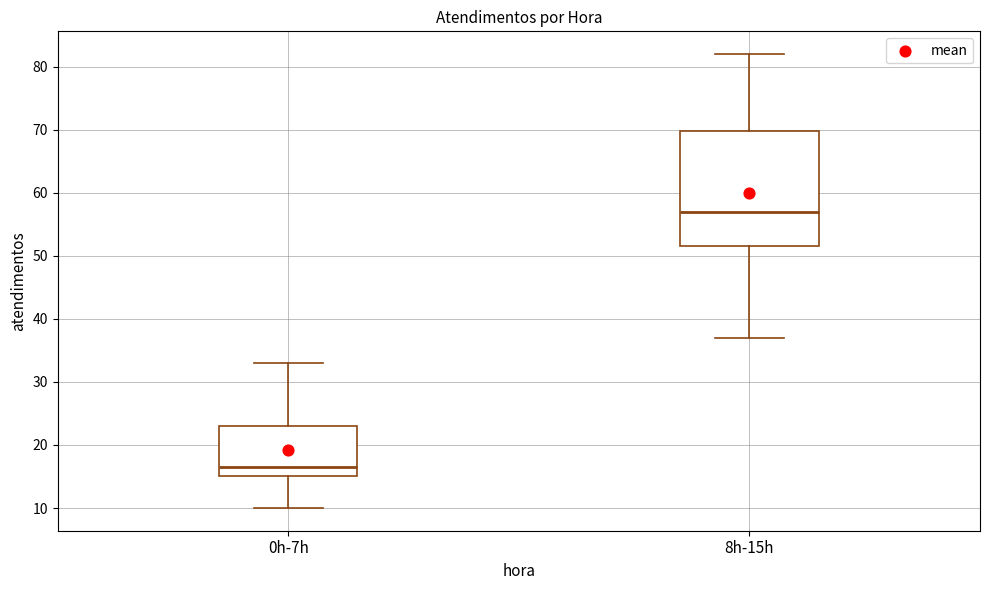

Which box has the lowest median line?

0h-7h